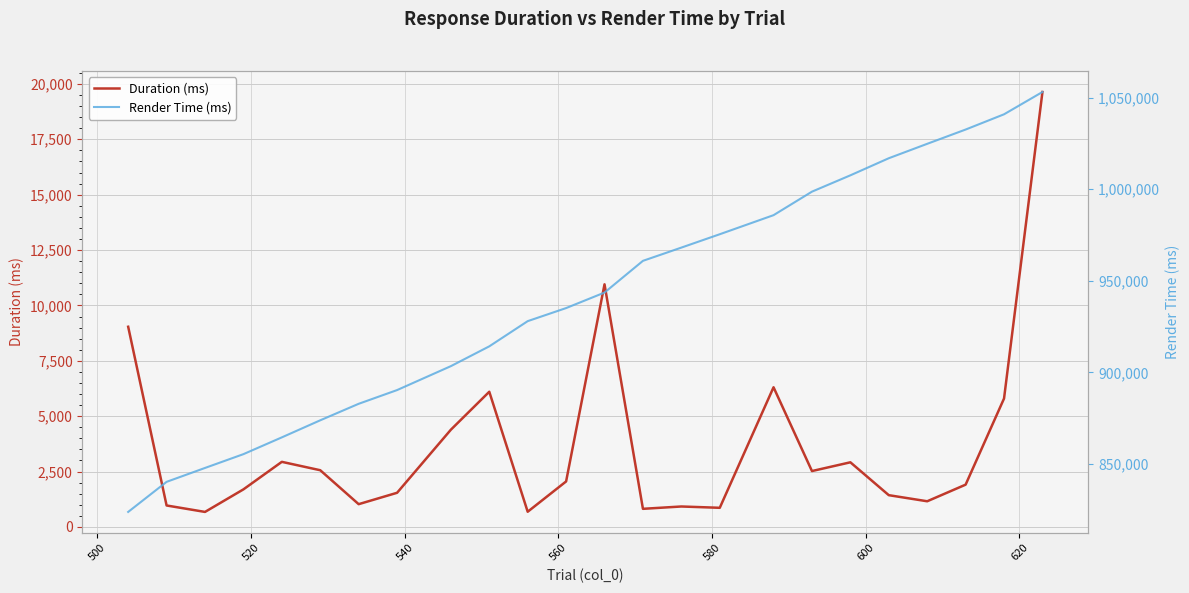

In Duration (ms), how many points are higher than both neighbors (excluding endpoints)?

6